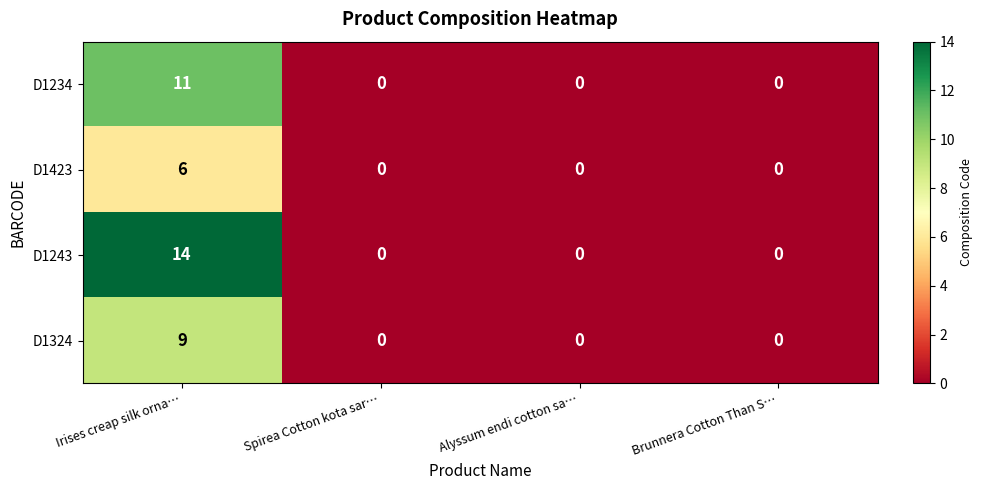

Which label corresponds to the largest value in the chart?

Irises creap silk orna…